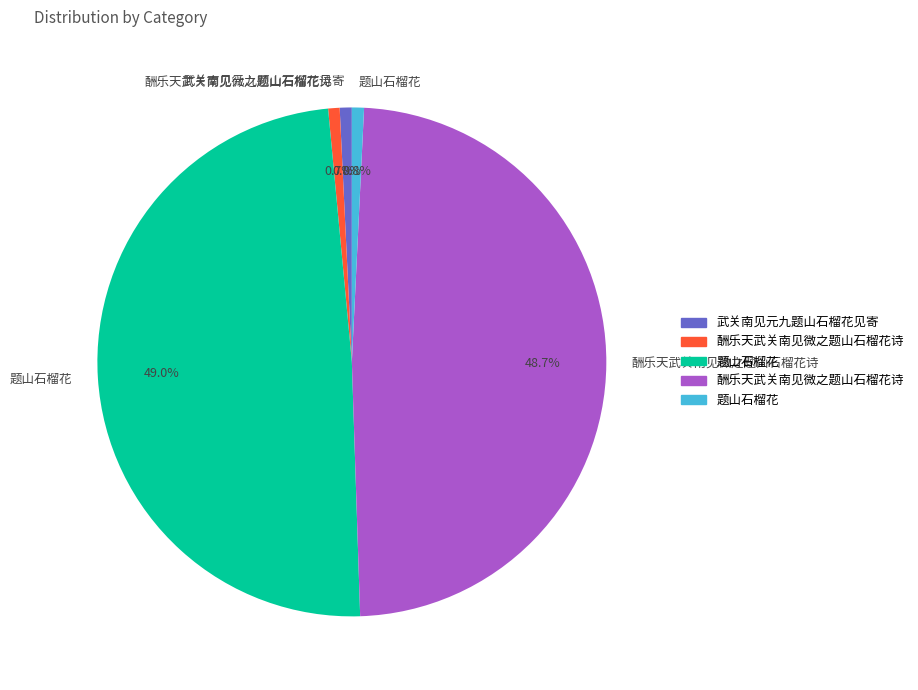

Is there any slice that represents more than half of the pie?

No